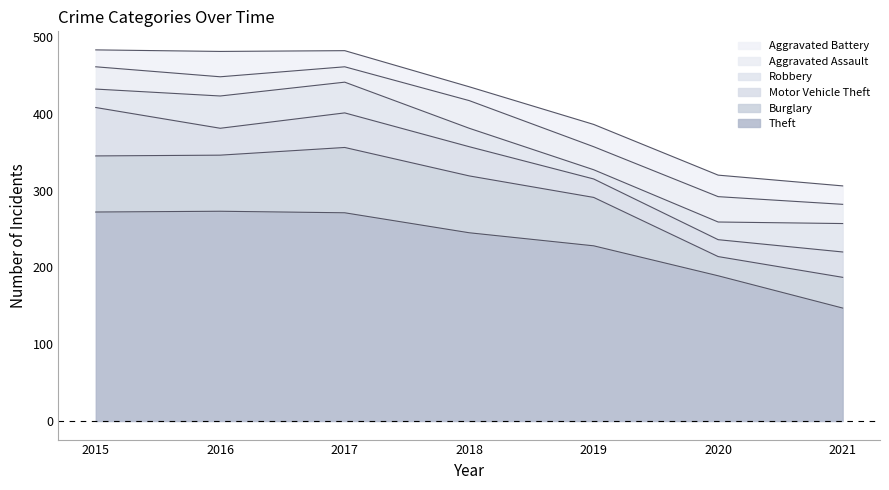

Which series has the largest total across all categories?

Theft